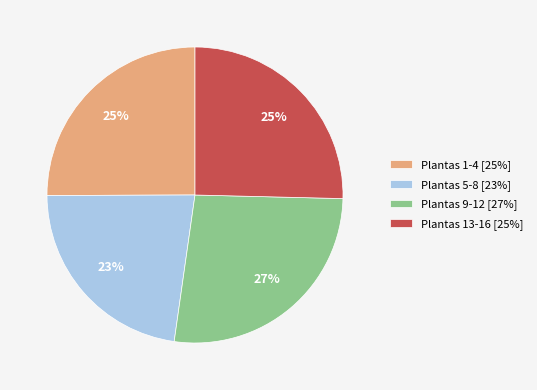

To the nearest percent, what is the combined percentage of Plantas 5-8 [23%] and Plantas 13-16 [25%]?

48%